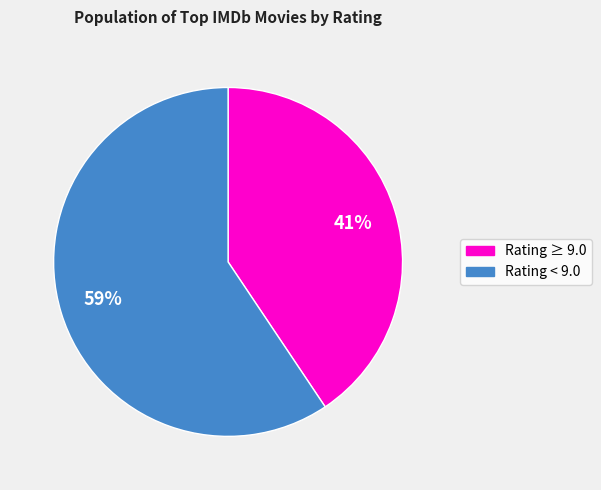

Which has a higher value, Rating < 9.0 or Rating ≥ 9.0?

Rating < 9.0